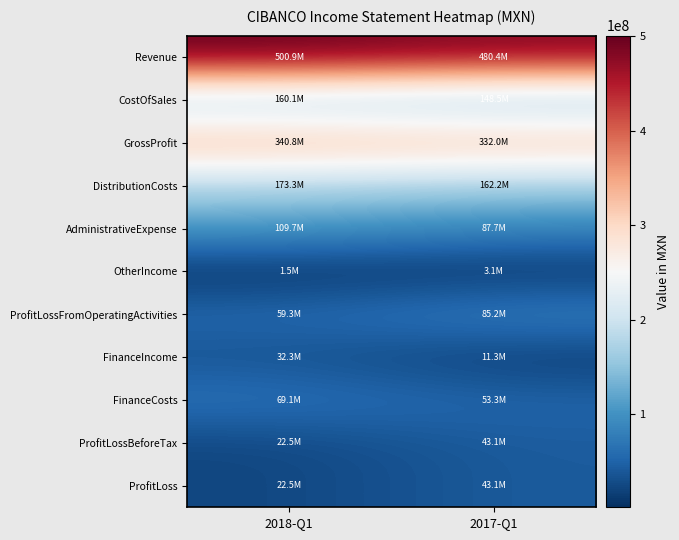

What is the difference between the highest and lowest values at 2018-Q1?

499396000